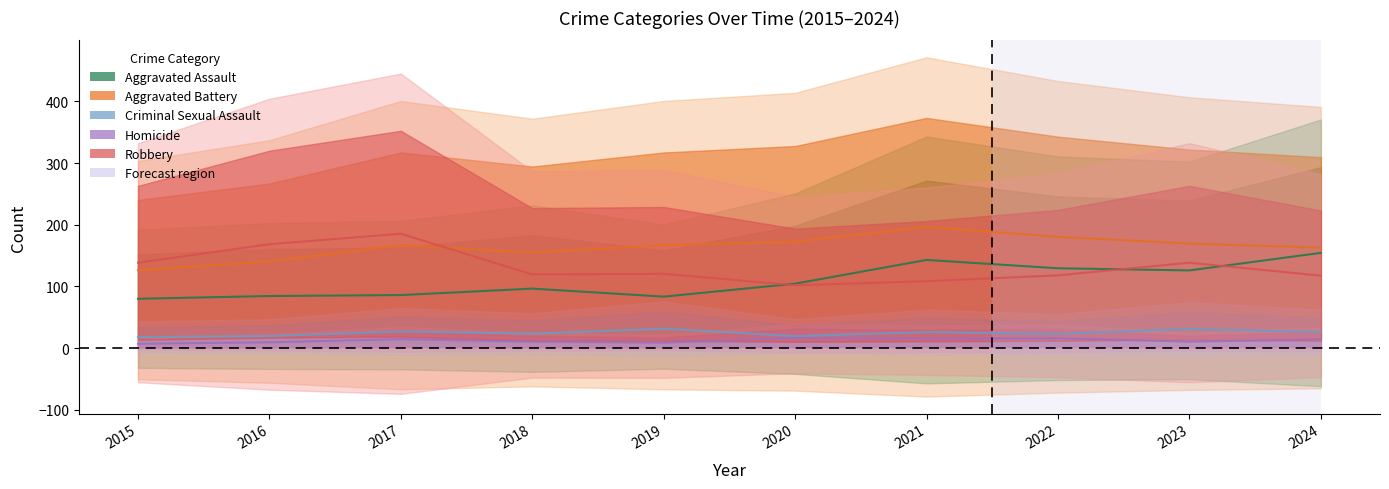

What are all the series names shown in the legend?

Aggravated Assault, Aggravated Battery, Criminal Sexual Assault, Homicide, Robbery